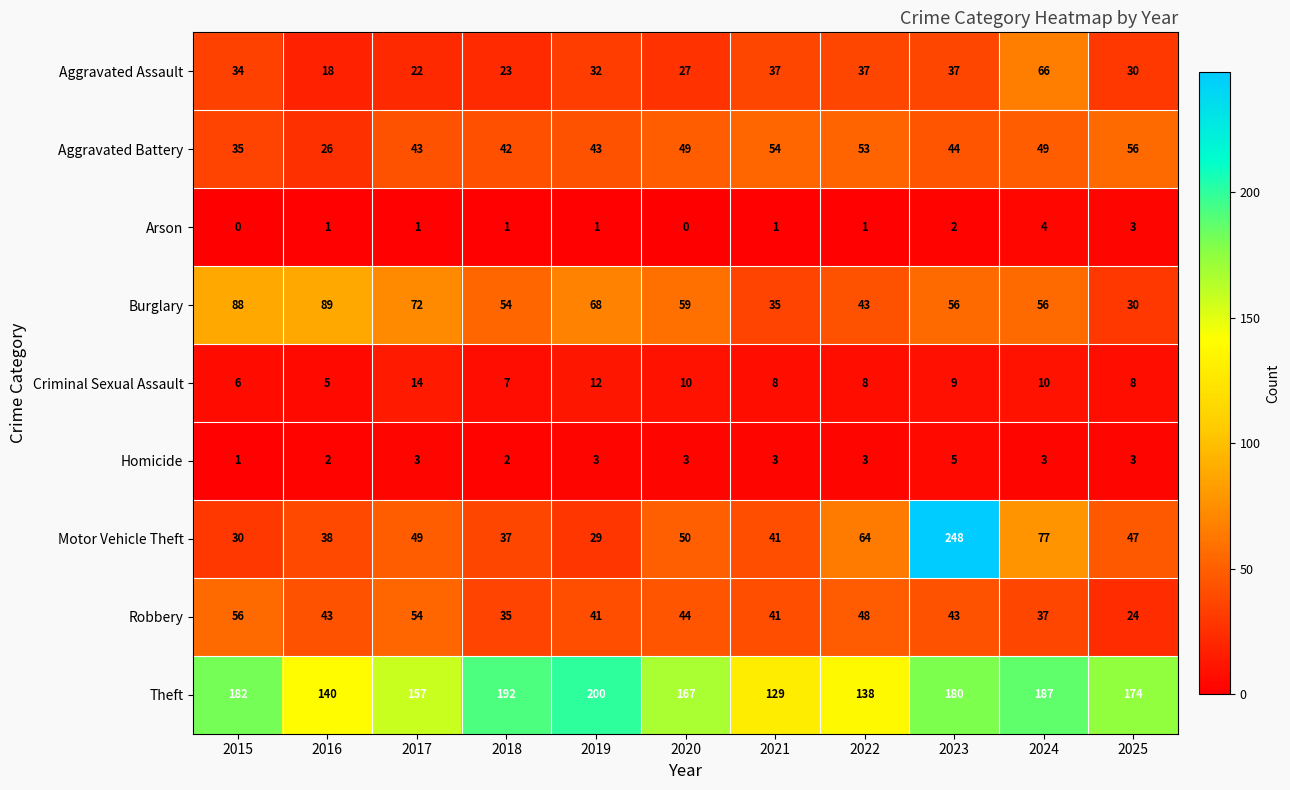

What value does the Homicide series have at 2020?

3